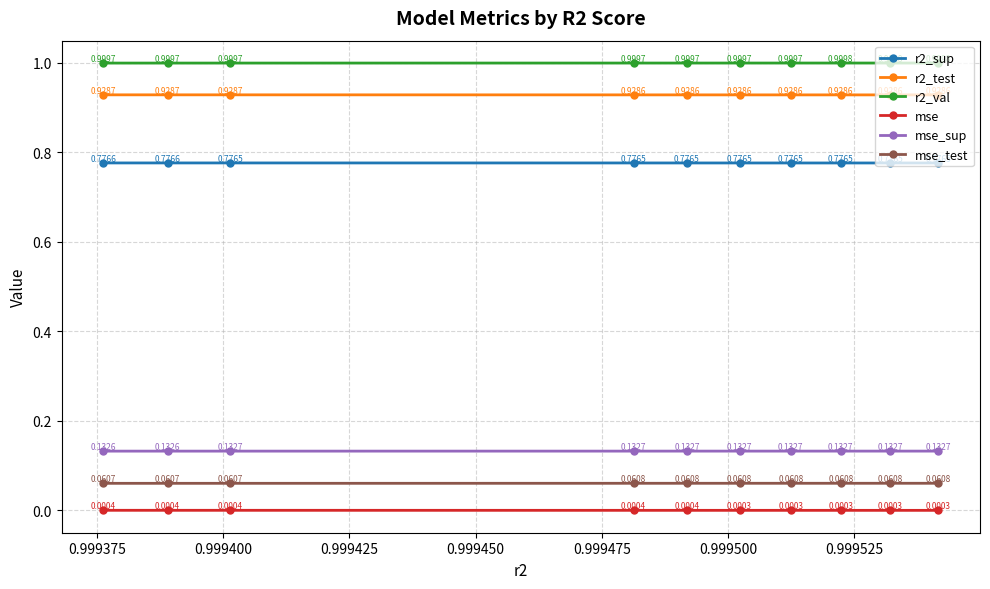

True or false: r2_sup has more than 1 points higher than both neighbors.

False